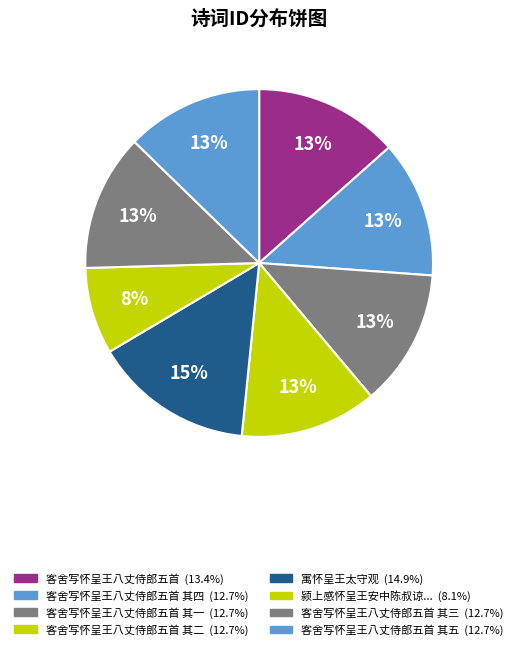

Count the number of slices in the pie.

8